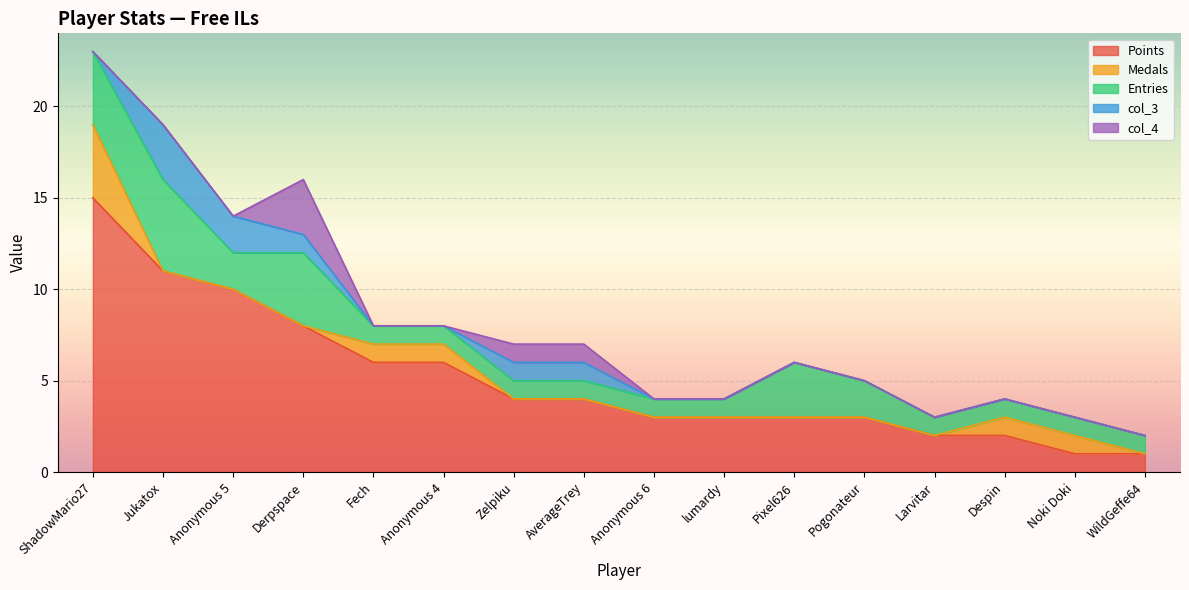

True or false: Medals has more than 0 interior local peaks.

False